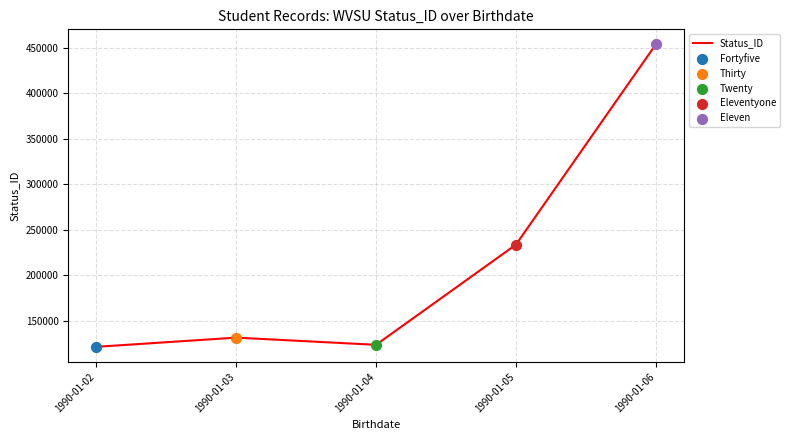

Between 1990-01-05 and 1990-01-03, which is larger?

1990-01-05